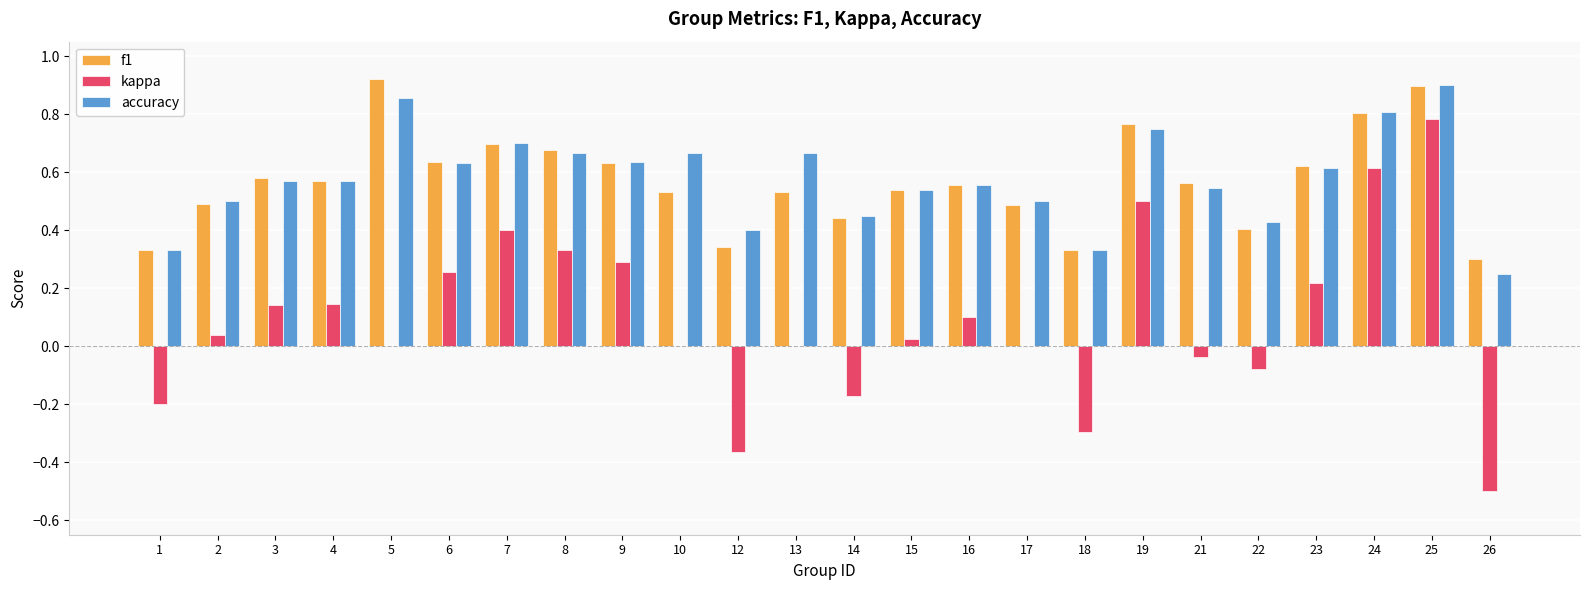

How many groups of bars are there?

24